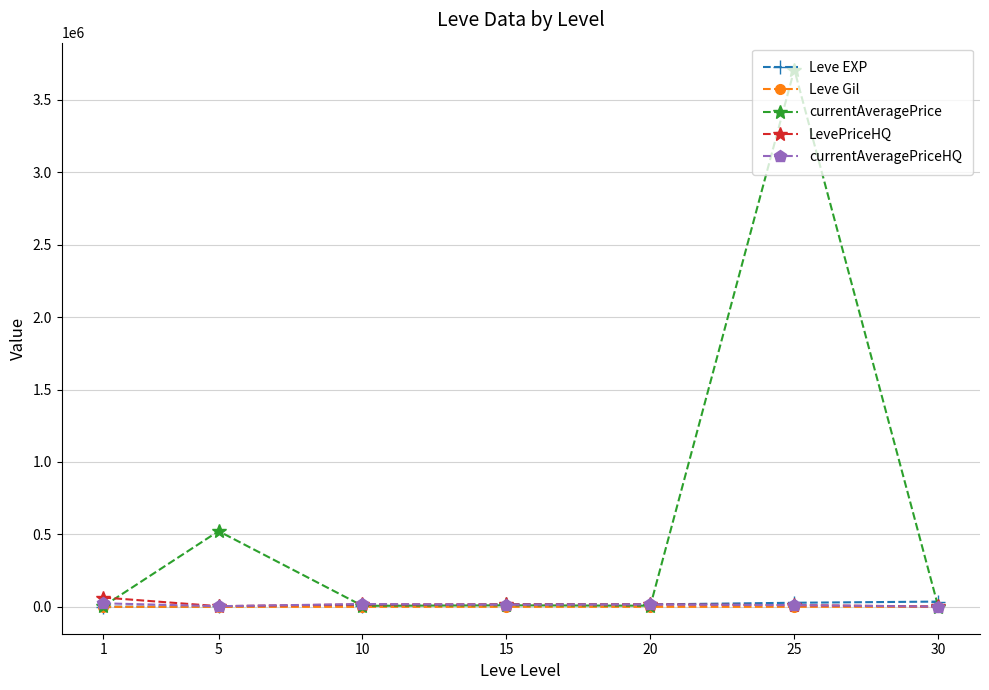

What is the greatest value displayed?

3708615.3